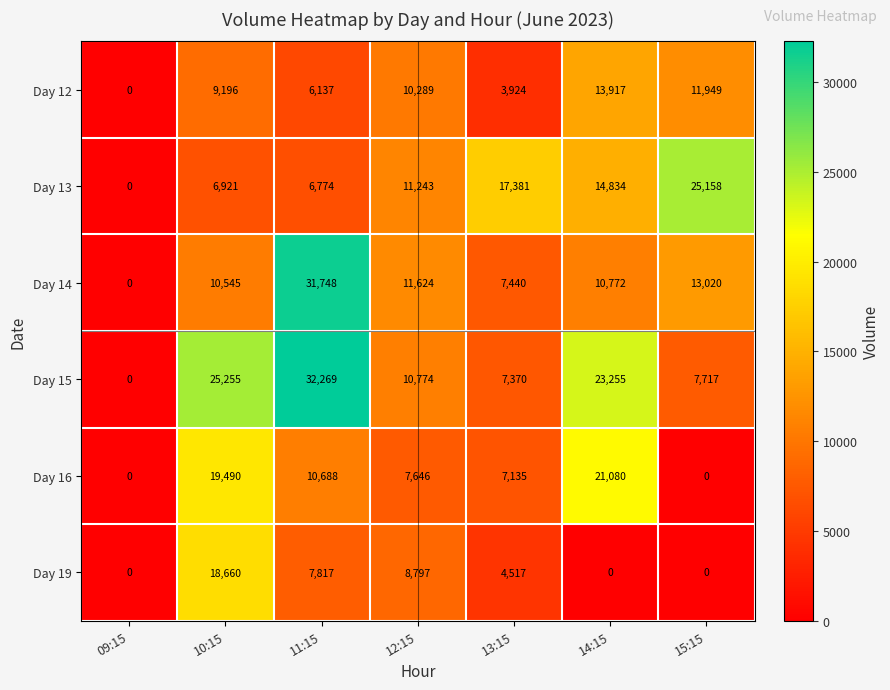

What is the average value of the Day 14 series?

12164